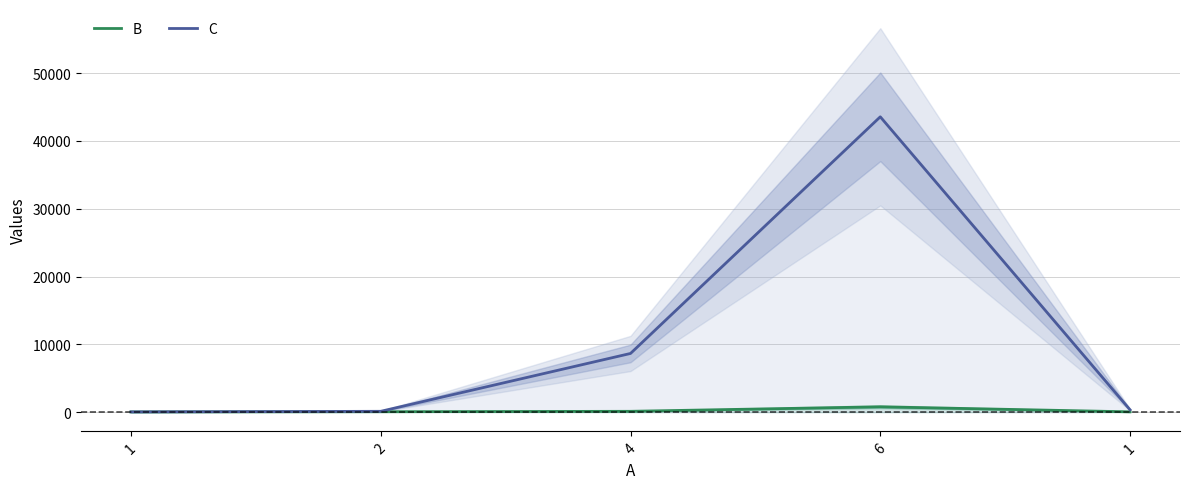

True or false: C has more than 2 points higher than both neighbors.

False